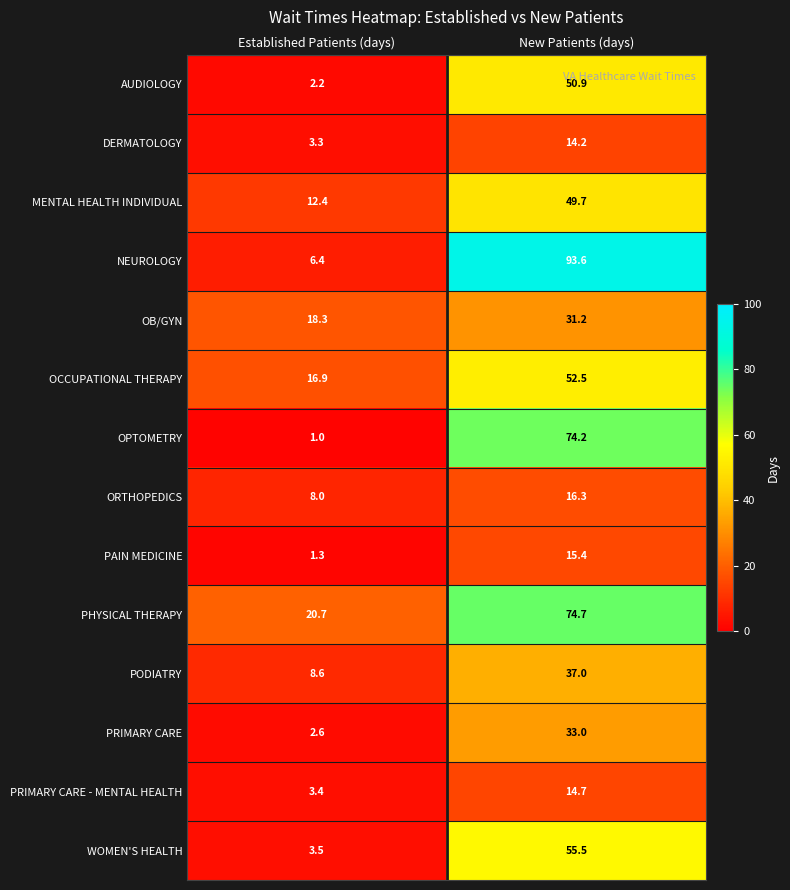

What is the difference between the AUDIOLOGY values at New Patients (days) and Established Patients (days)?

48.7